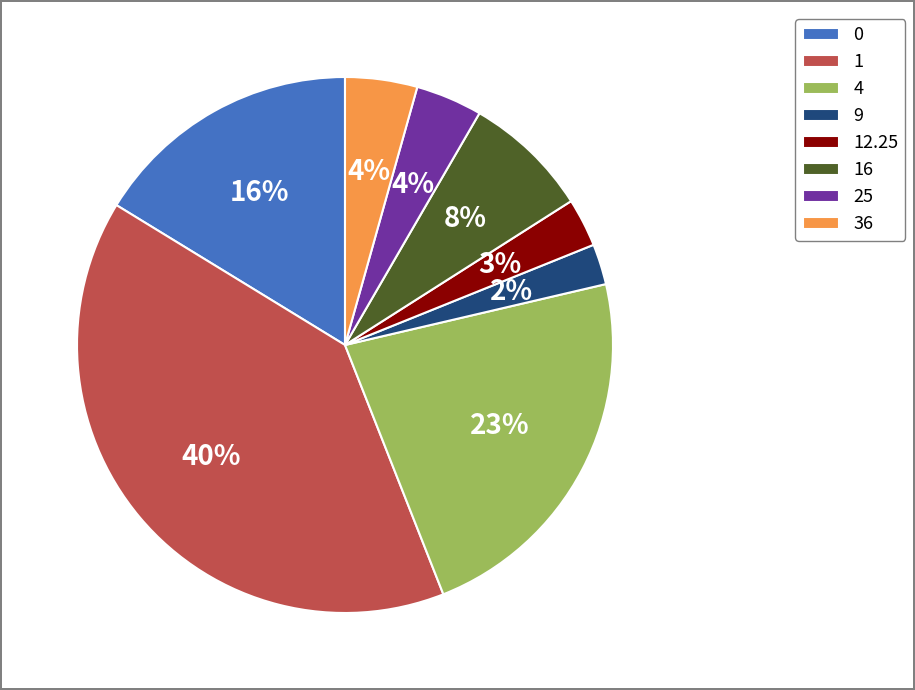

Which has a higher value, 4 or 25?

4